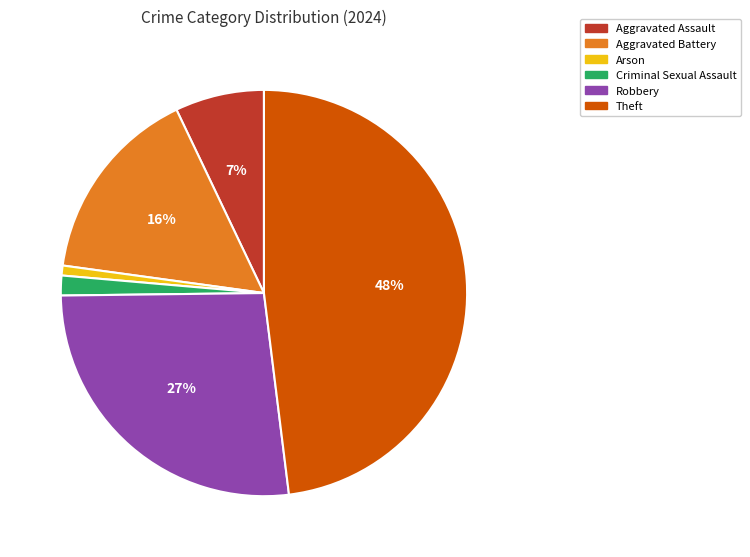

To the nearest percent, what is the average slice percentage?

17%